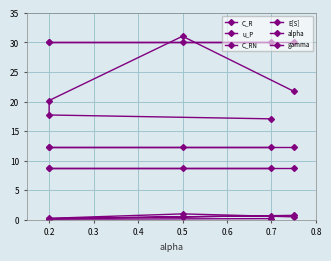

What is the difference between the second highest and minimum values in the alpha series?

0.5